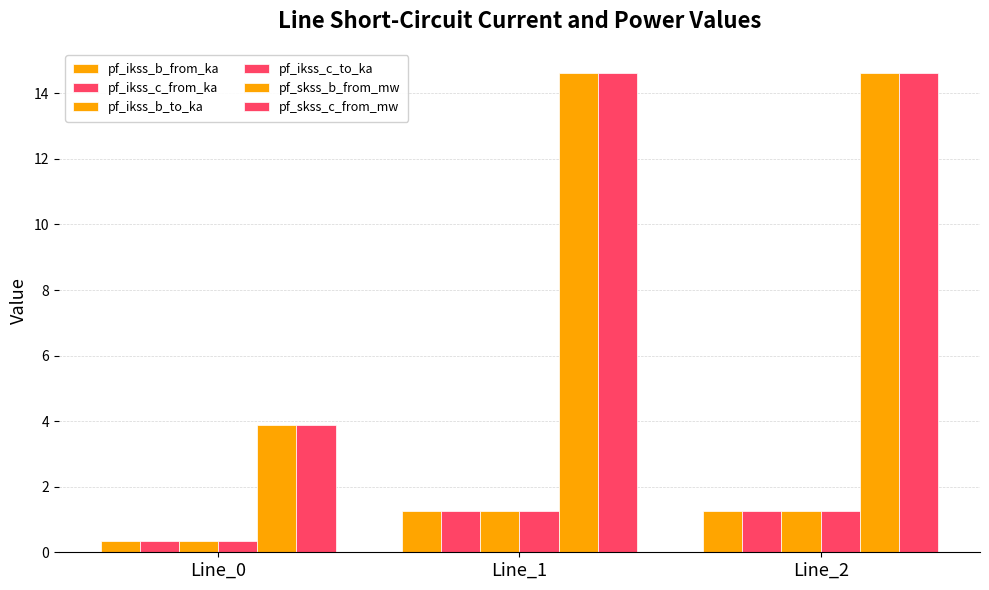

The pf_ikss_b_to_ka series shows 0.3 at Line_0. True or false?

True